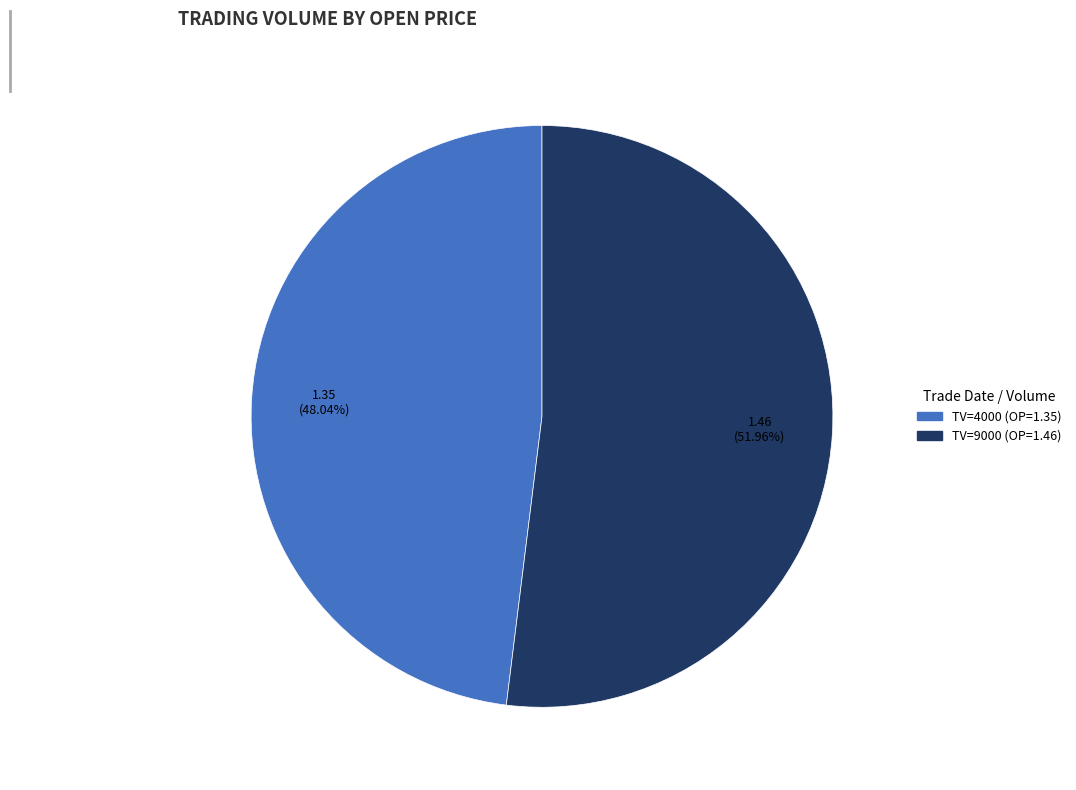

Is there any slice that represents more than half of the pie?

Yes